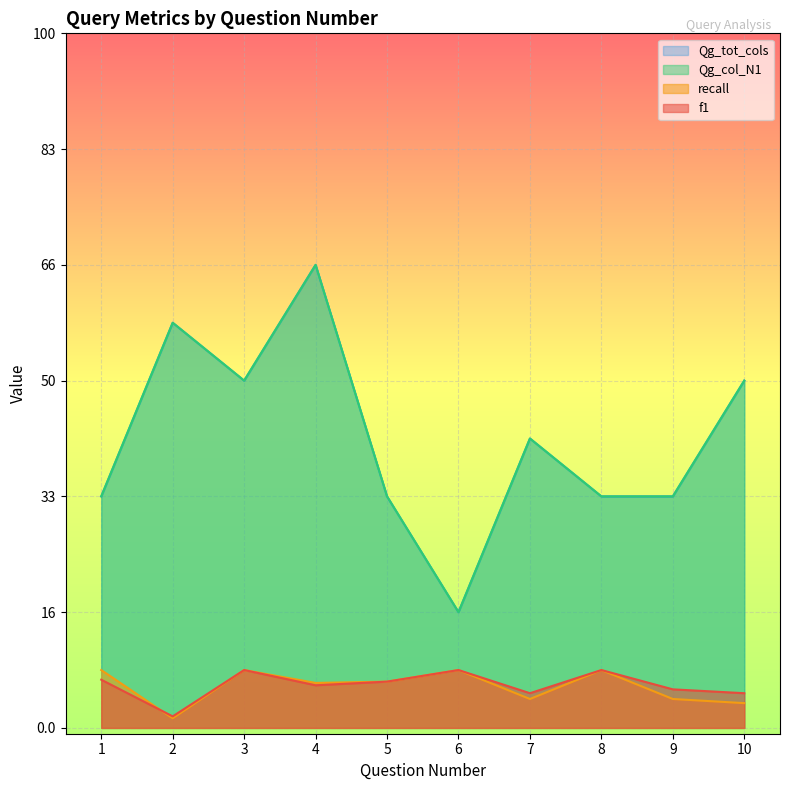

At 6, list the series in order from largest to smallest.

Qg_col_N1, Qg_tot_cols, f1, recall